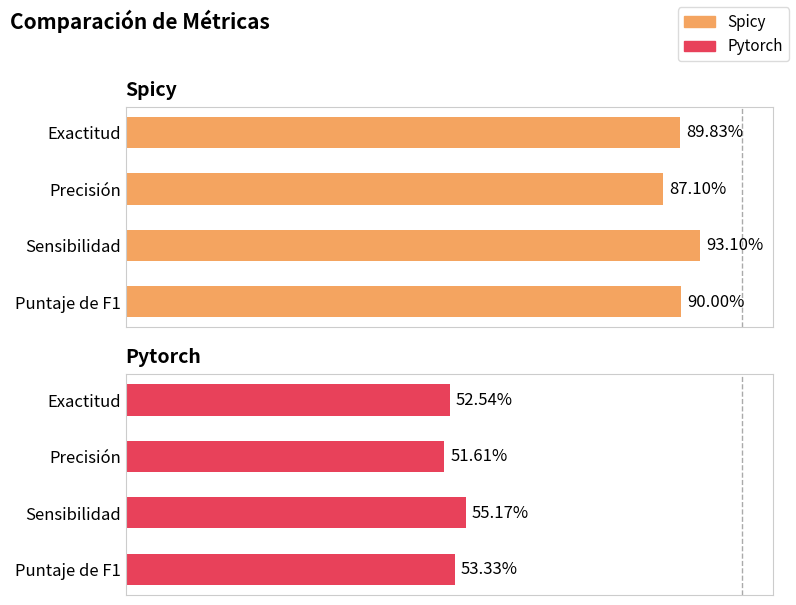

How many data points does each series have?

4